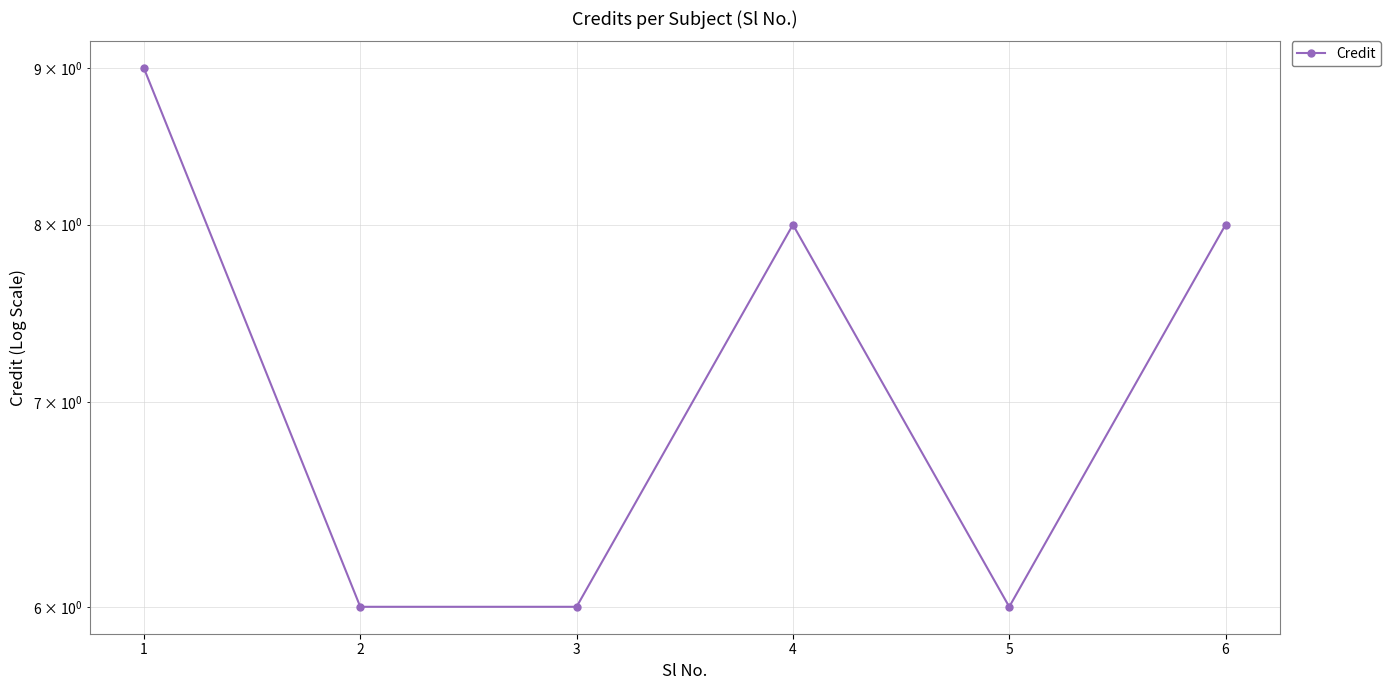

What is the maximum value shown in the chart?

9